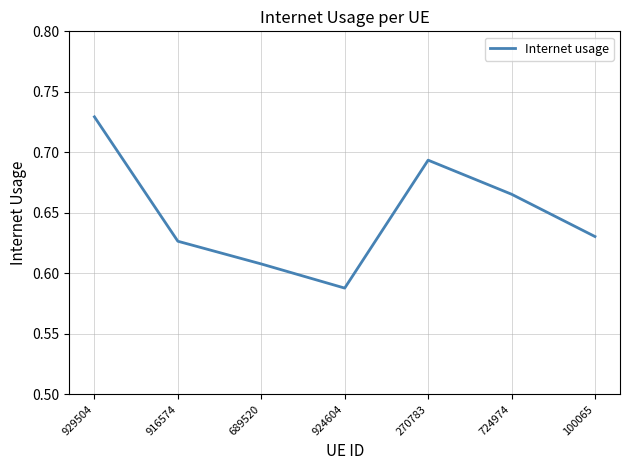

List the labels in order of value, largest first.

929504, 270783, 724974, 100065, 916574, 689520, 924604